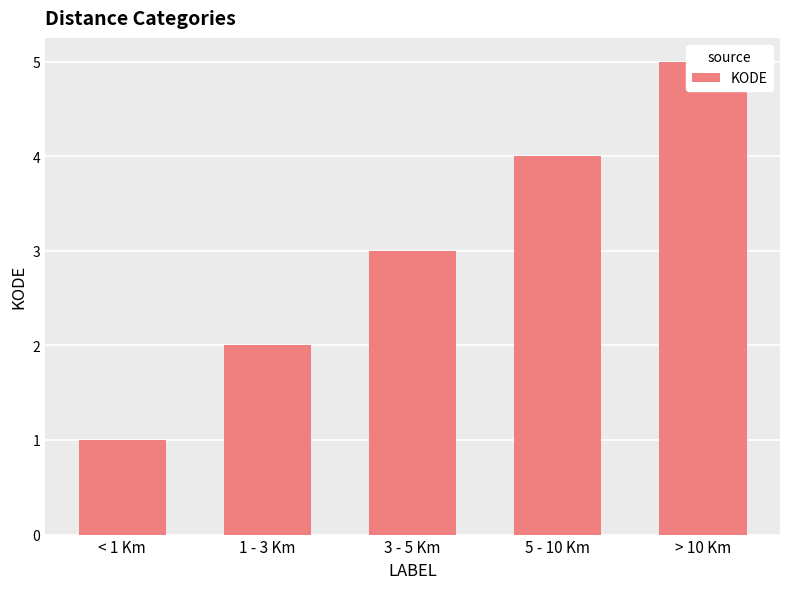

What is the maximum value shown in the chart?

5